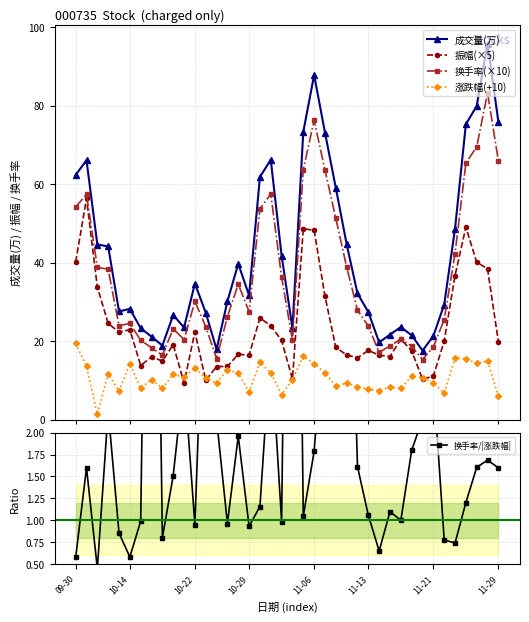

True or false: 换手率(×10) has a value of 57.5 at 18.

True